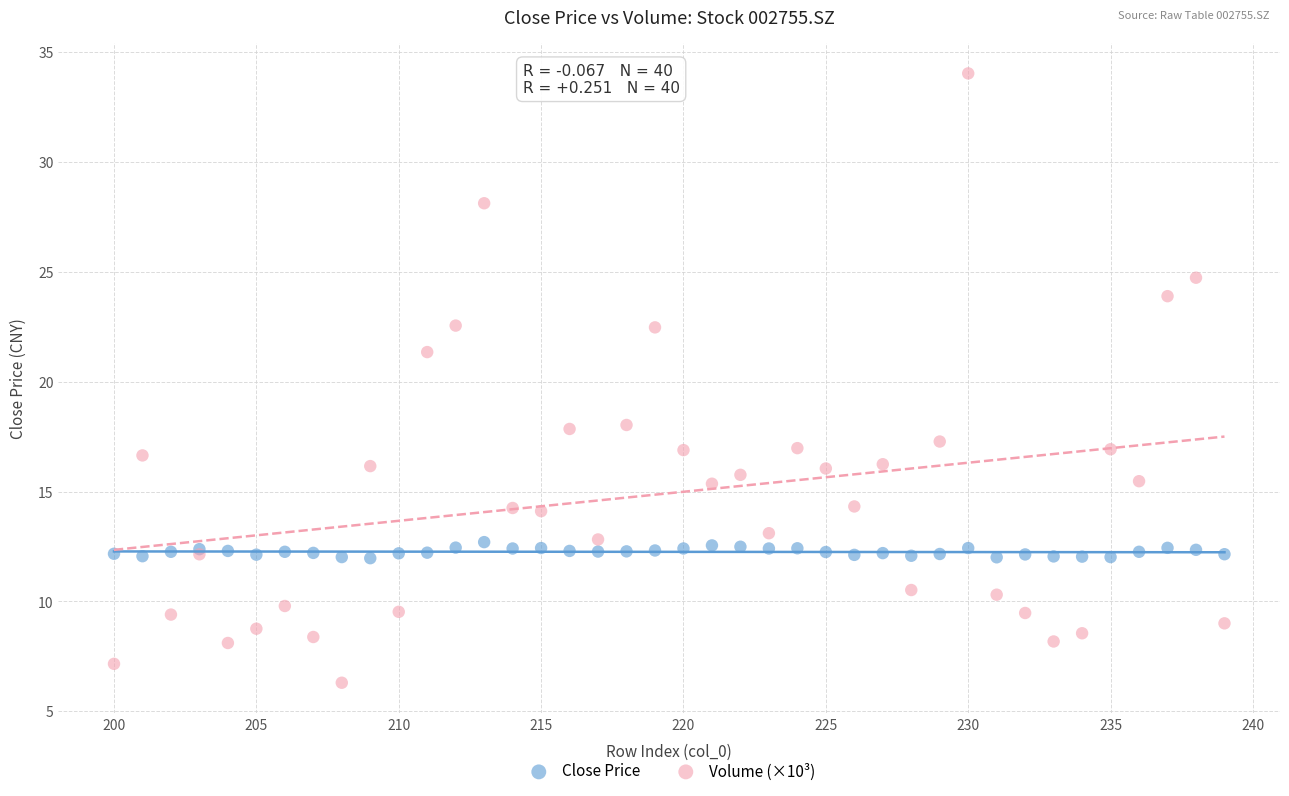

Which series reaches the minimum Y coordinate?

Volume (×10³)